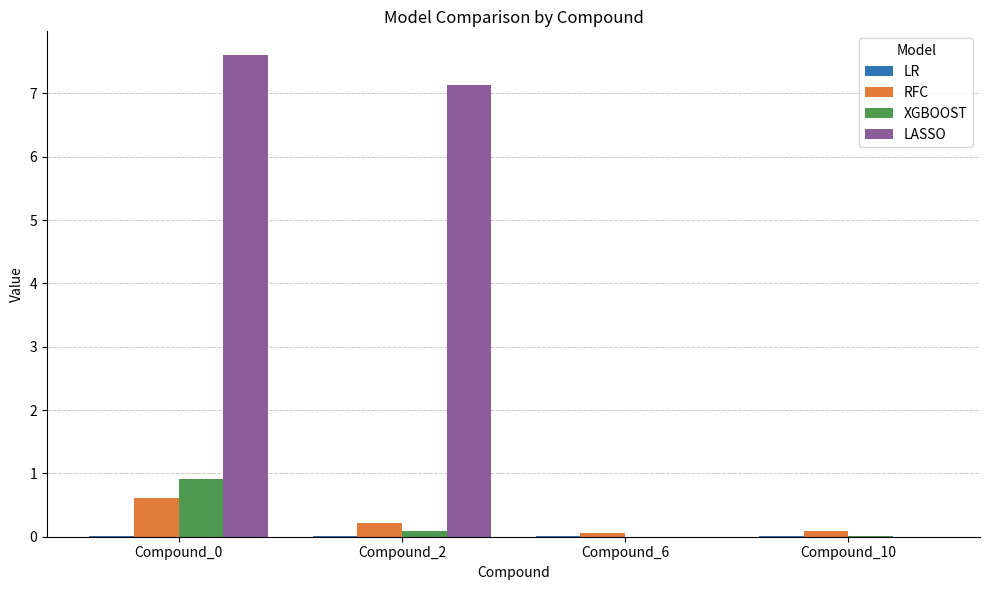

Which series changed the most between Compound_2 and Compound_6?

LASSO